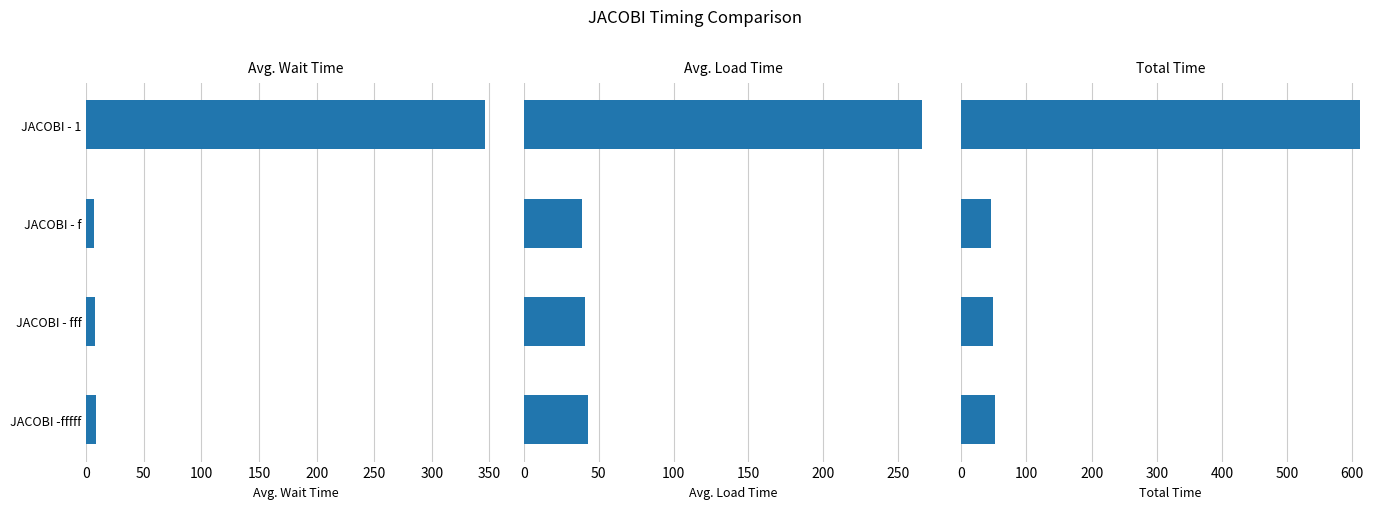

What is the sum of all Total Time values?

757.6